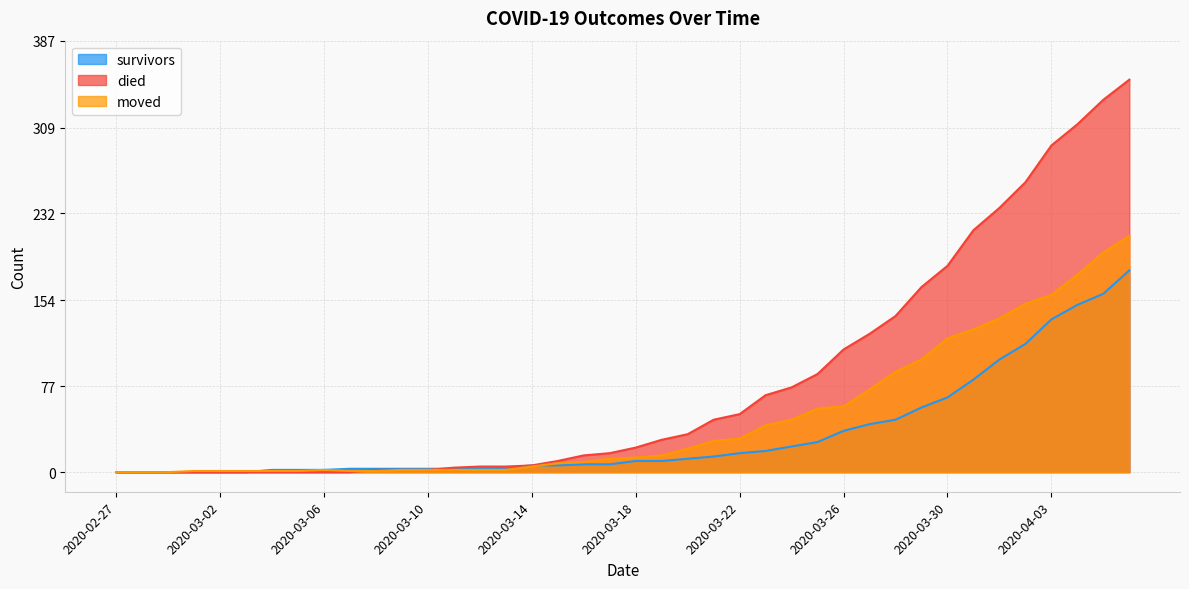

What is the label of the 13th point from the left?

2020-03-10